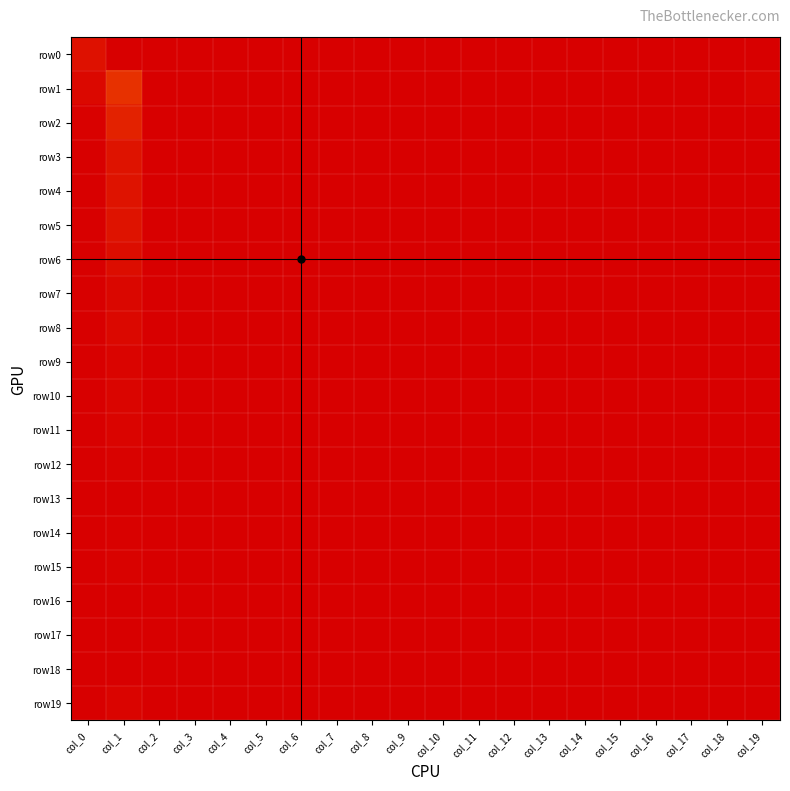

Between col_9 and col_16, which series saw the biggest shift?

row0